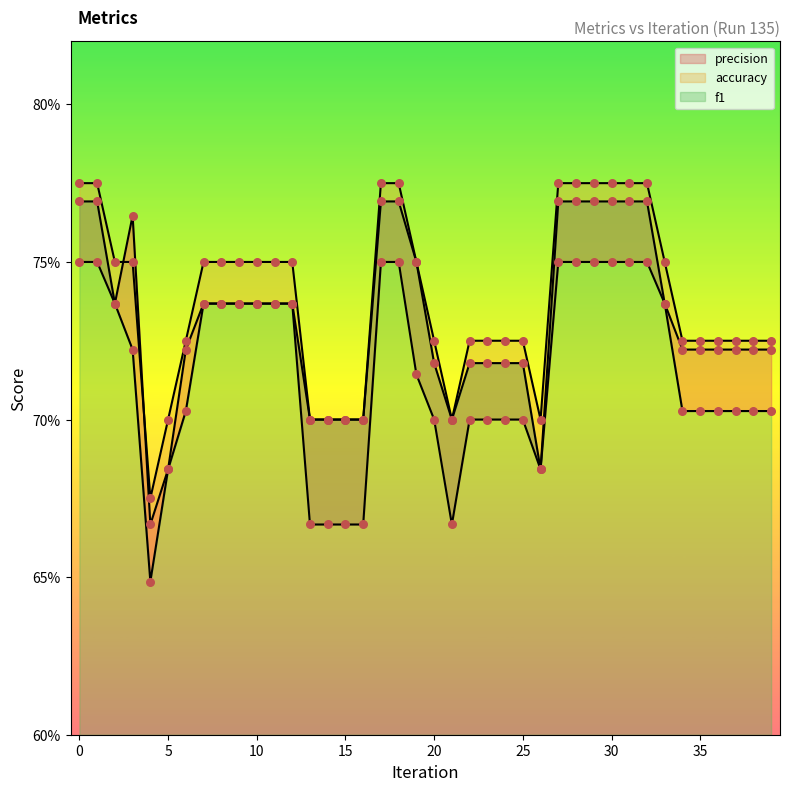

Which series contains the lowest Y value?

f1